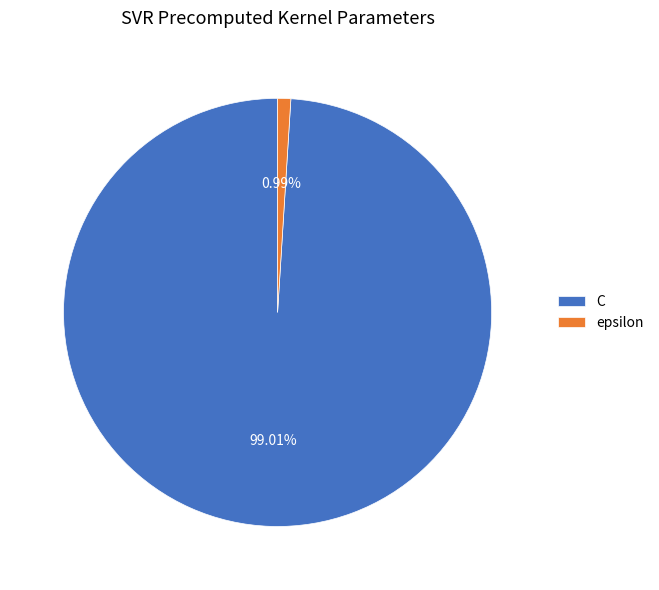

To the nearest percent, what is the combined percentage of epsilon and C?

100%